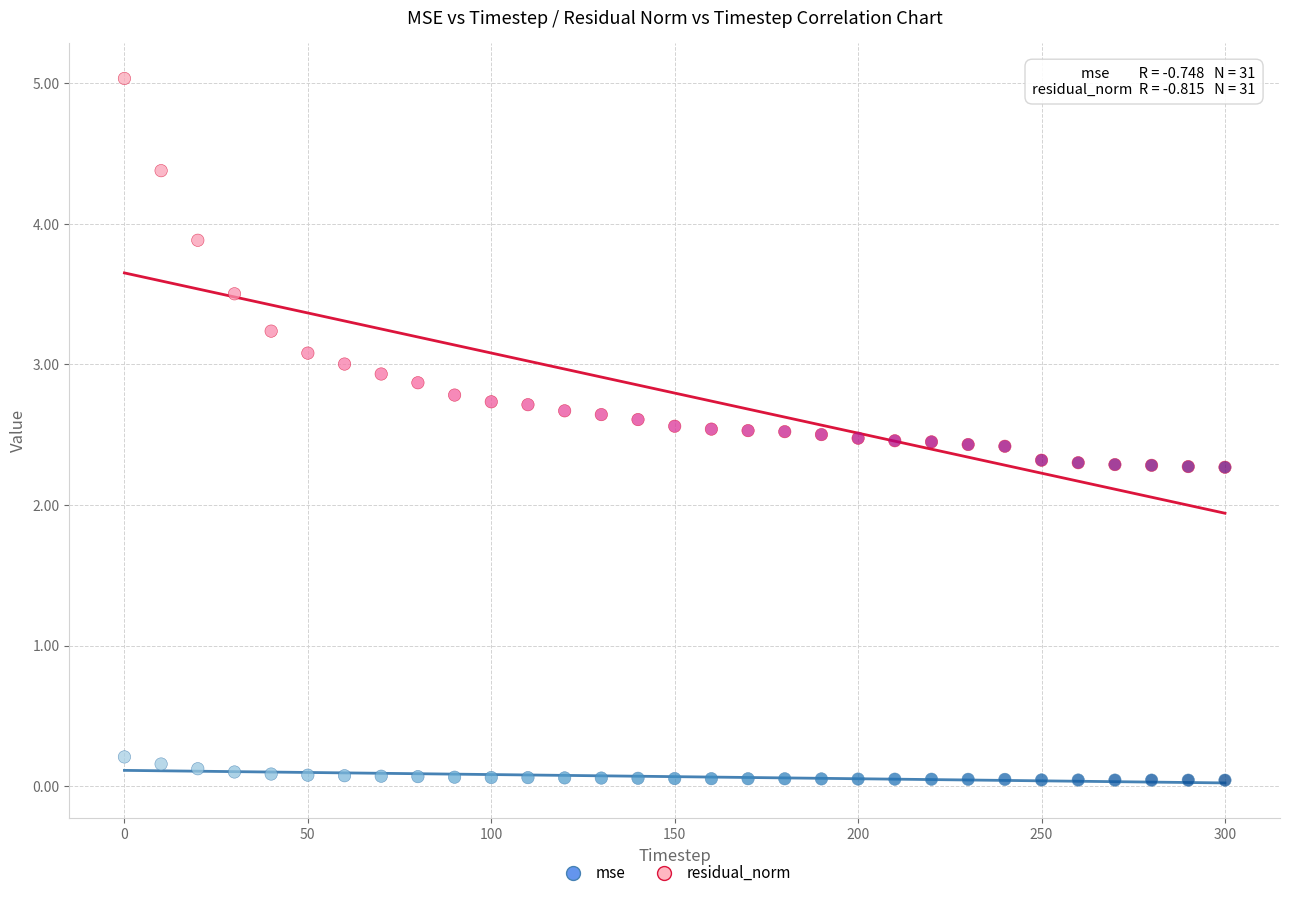

Which series reaches the maximum Y coordinate?

residual_norm